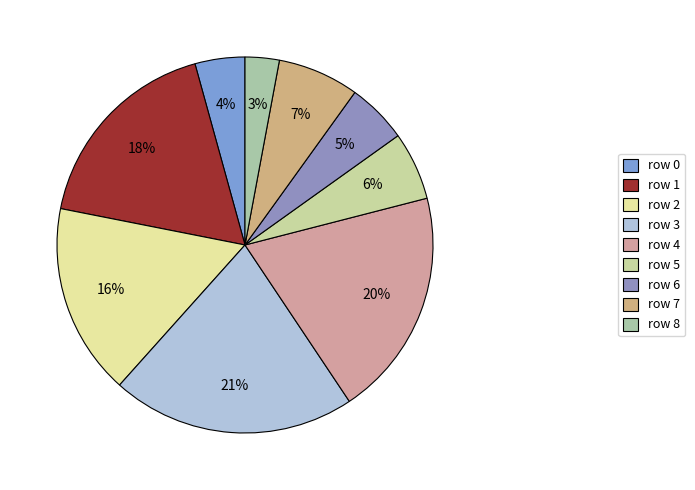

To the nearest percent, what is the difference between the largest and smallest slice percentages?

18%